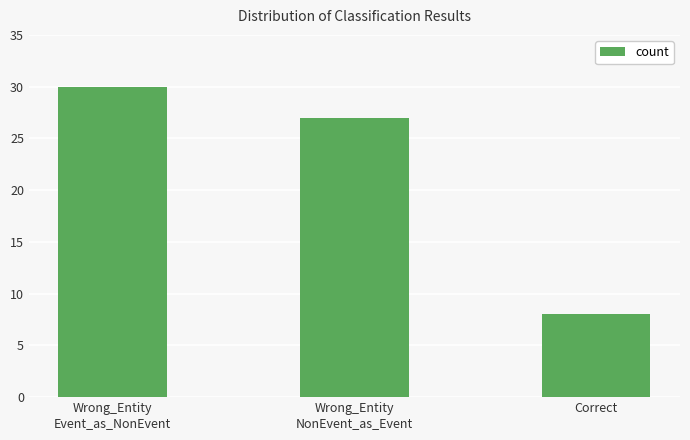

What is the average value?

22